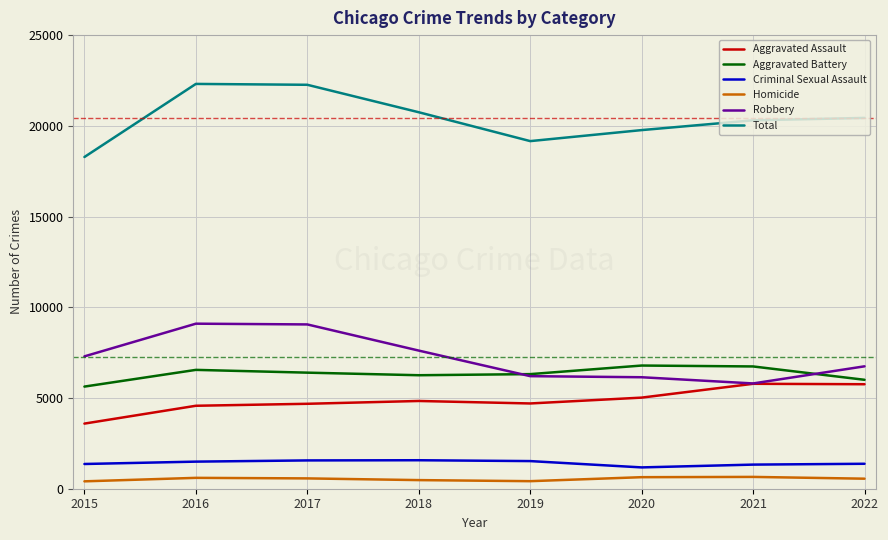

What is the greatest value displayed?

22310